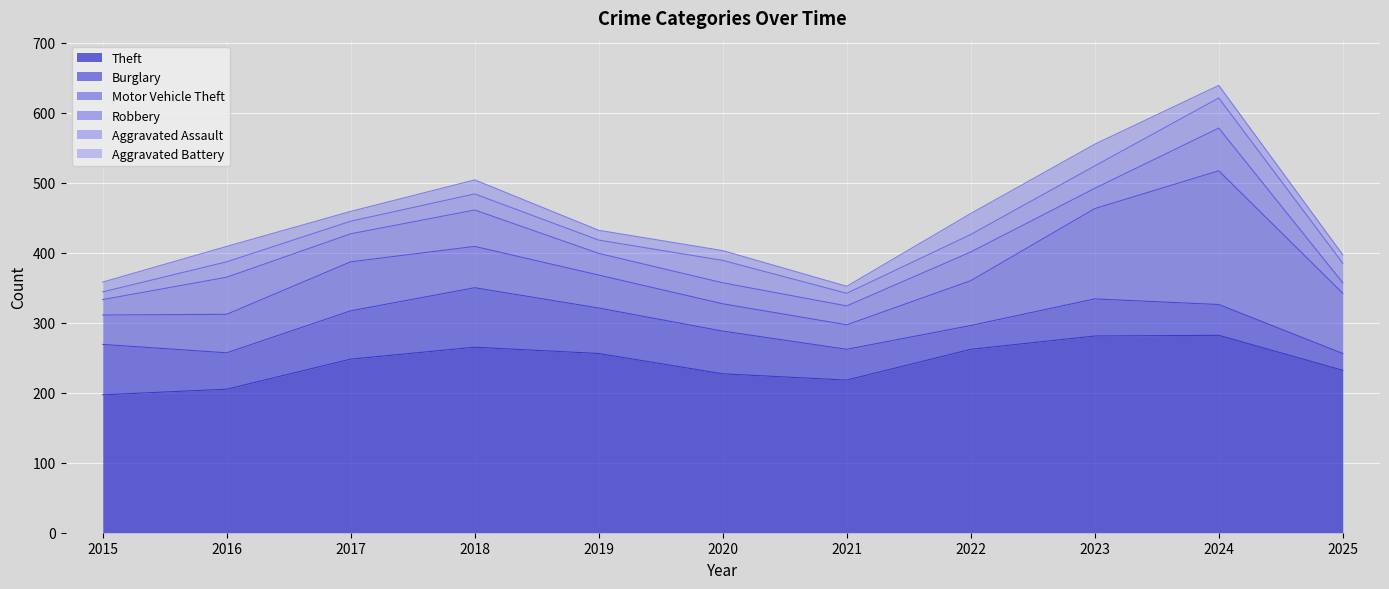

At which label does Theft first exceed 248?

2018